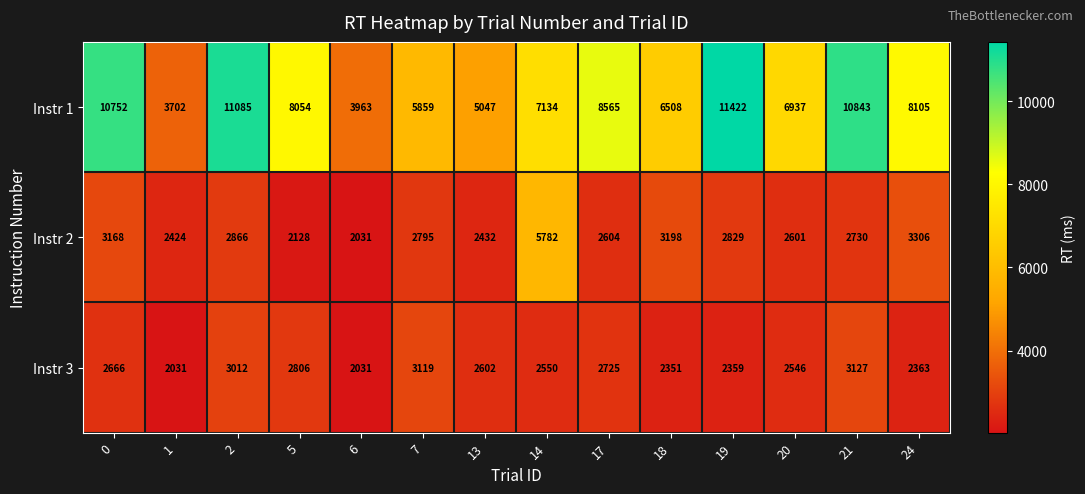

At how many categories does at least one series exceed 9422?

4